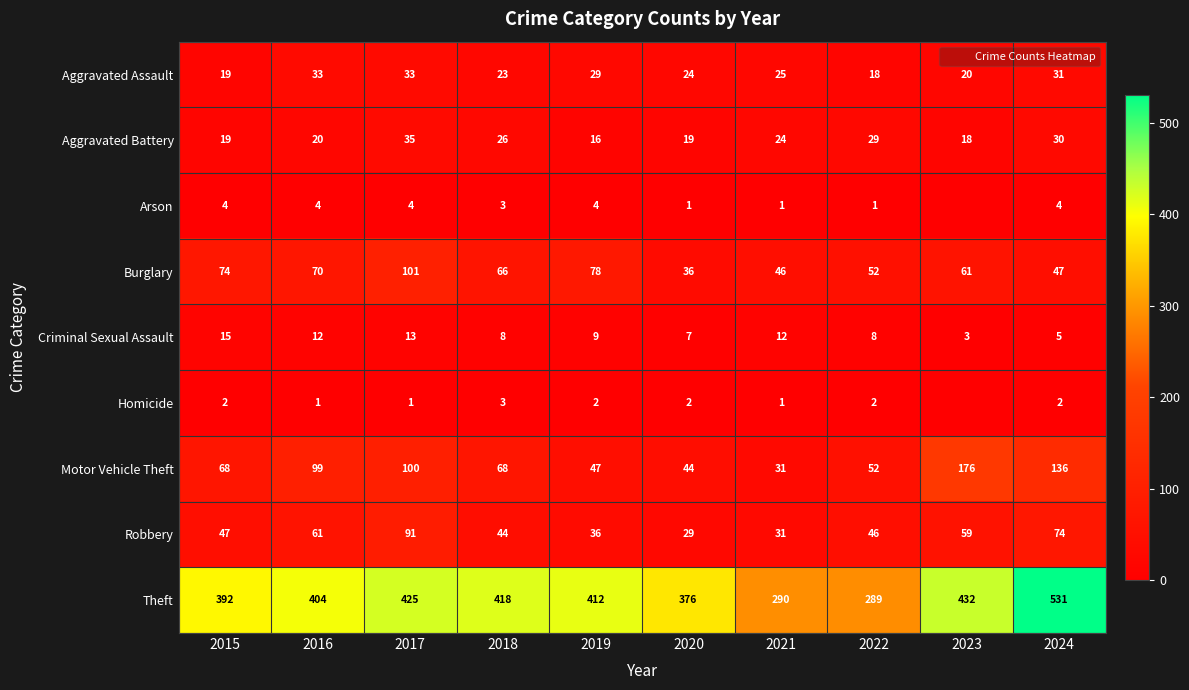

What is the difference between the Aggravated Assault values at 2023 and 2024?

11